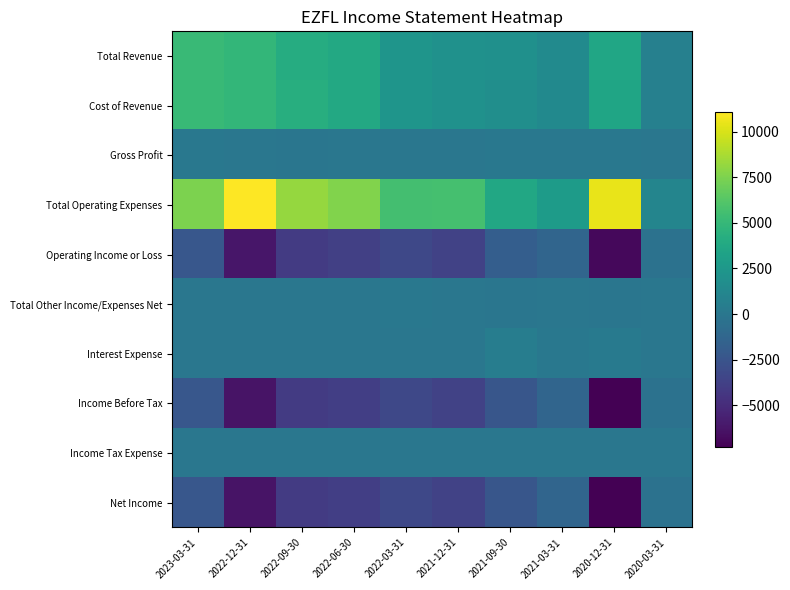

Which series has the largest total across all categories?

Total Operating Expenses